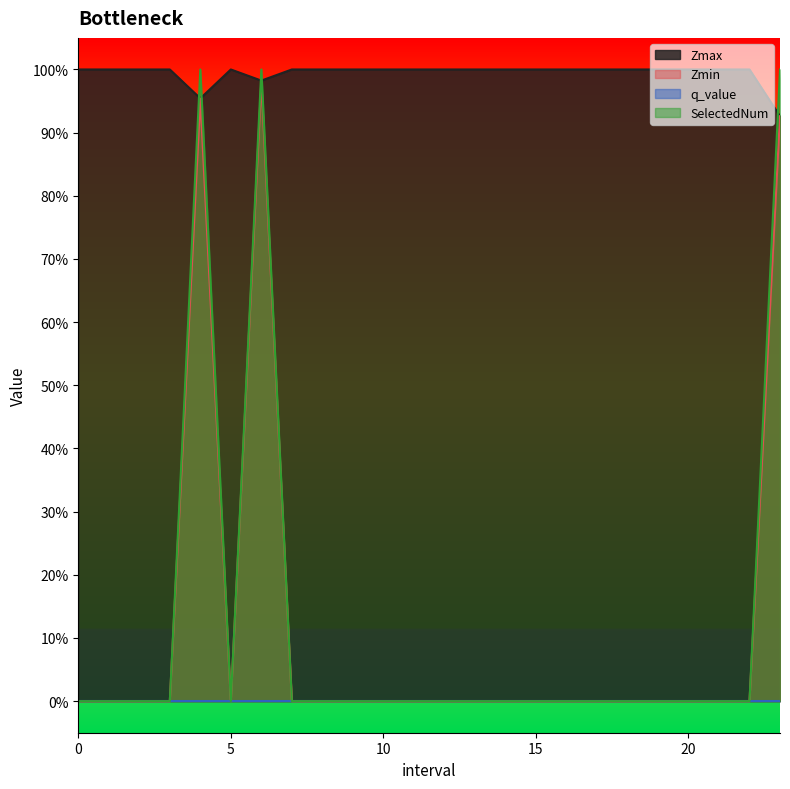

What is the approximate value of Zmax at 9?

1.0